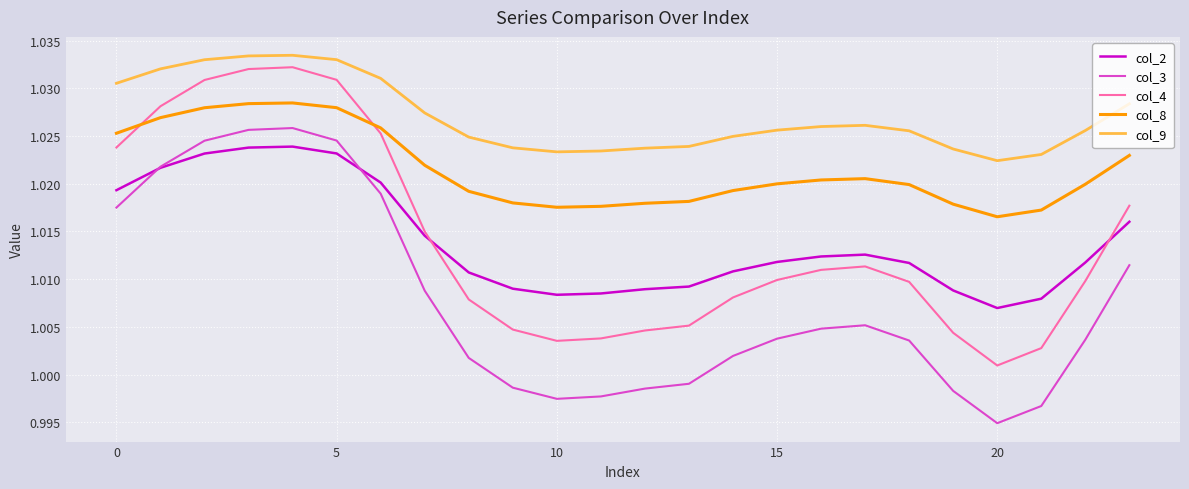

True or false: col_3 and col_8 cross at least once.

False